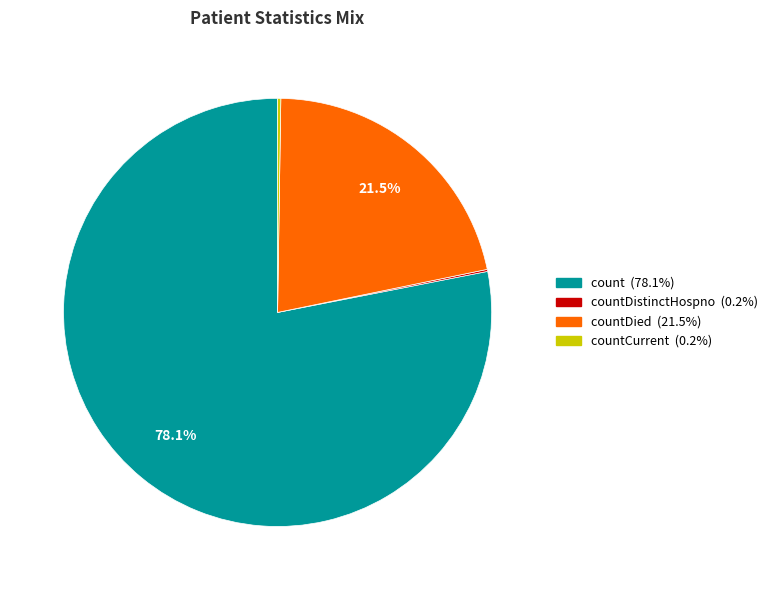

Is there any slice that represents more than half of the pie?

Yes